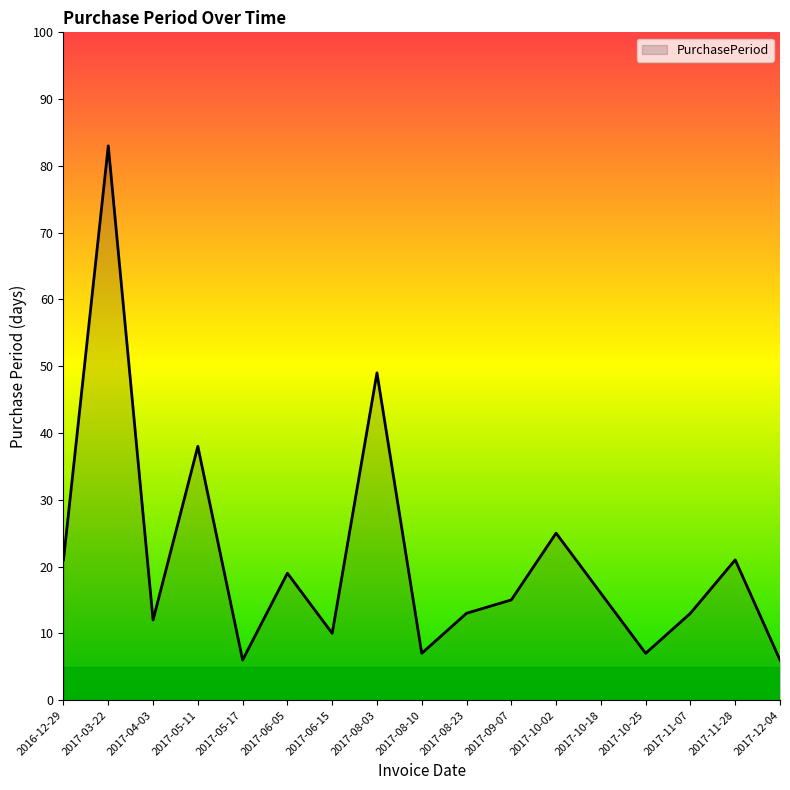

Where is the first local minimum?

2017-04-03